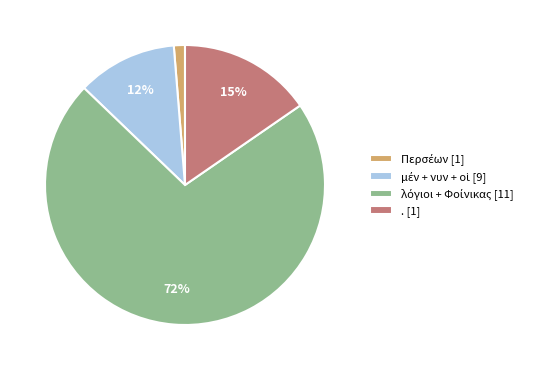

How many slices are in this pie chart?

4